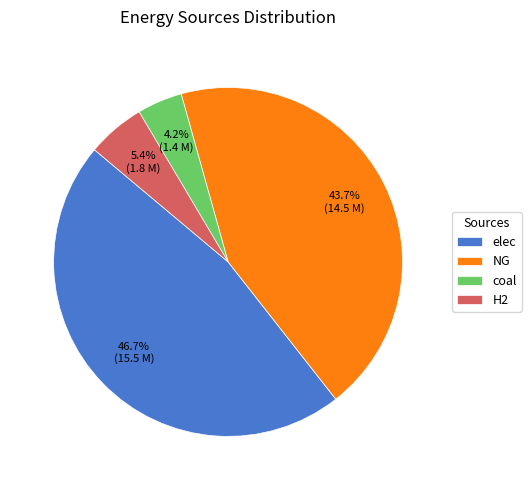

To the nearest percent, what portion does elec represent?

47%